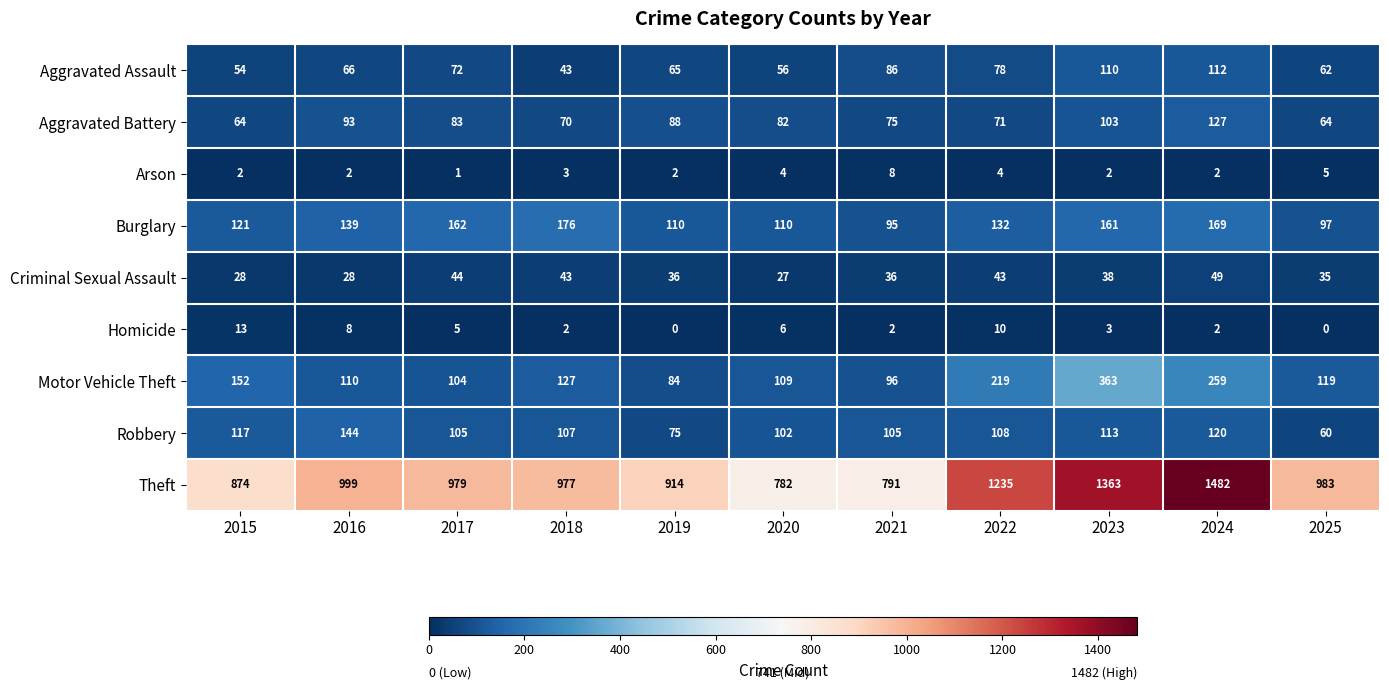

Where does the Motor Vehicle Theft series first go above 119?

2015